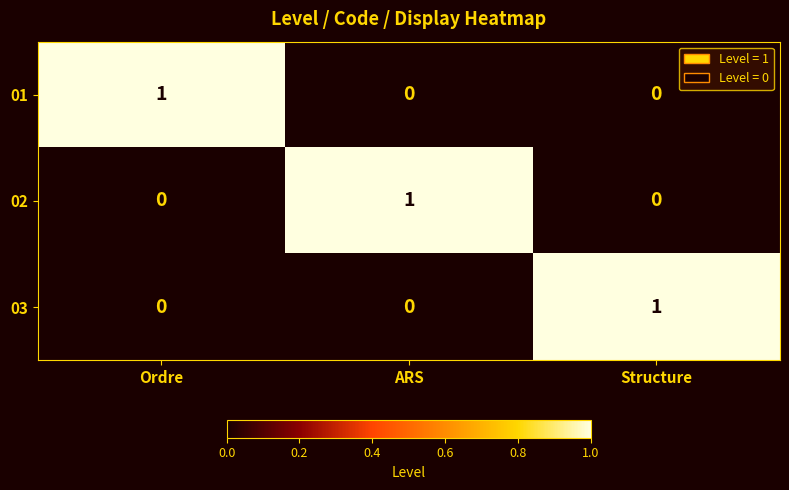

How many 01 values are between 0 and 1?

3